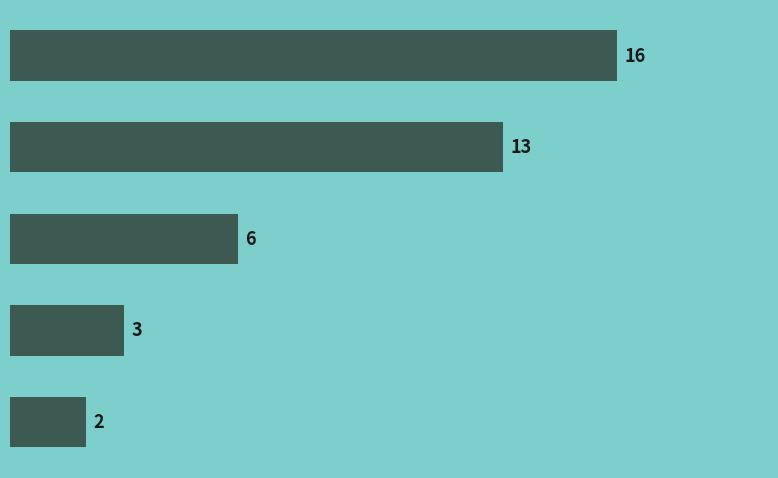

What is the maximum value shown in the chart?

16